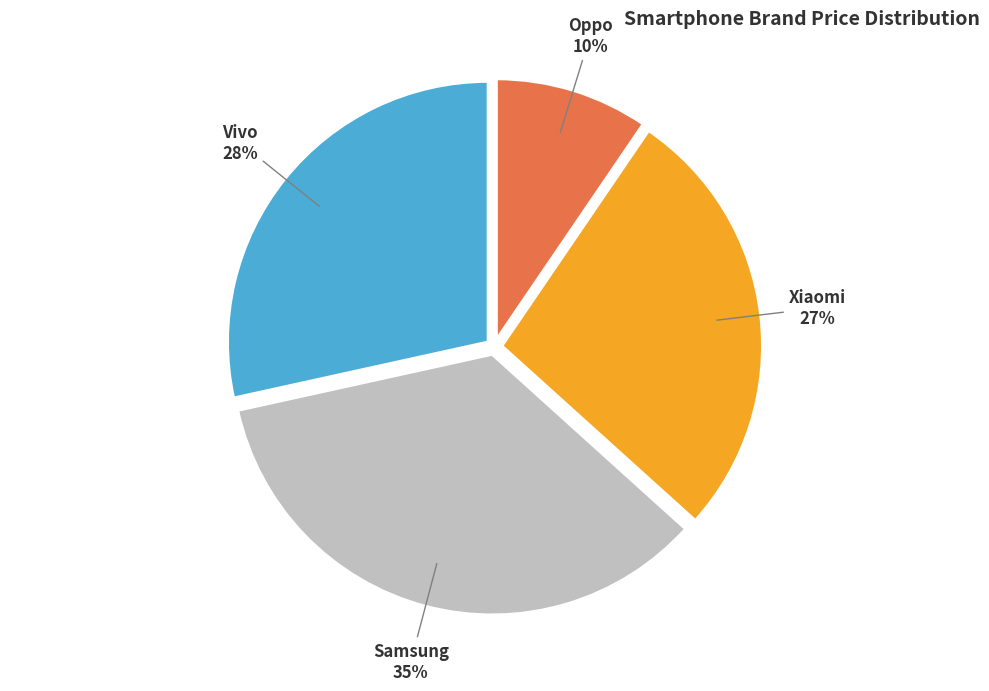

True or false: Samsung accounts for 25% of the total.

False